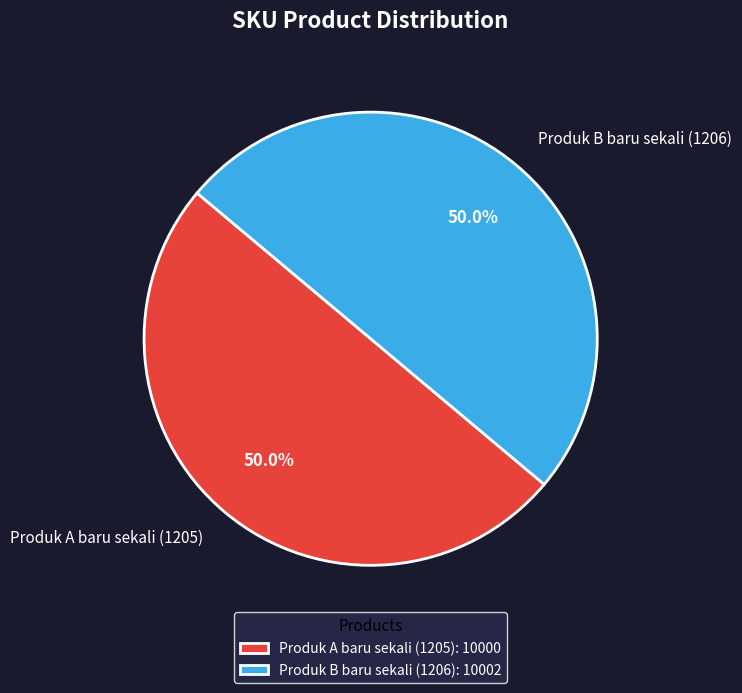

Is it true that Produk A baru sekali (1205) is 61% of the pie?

False